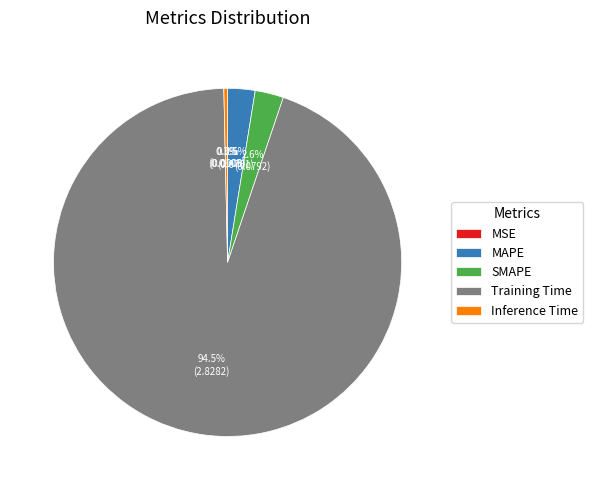

What is the largest slice in the pie chart?

Training Time